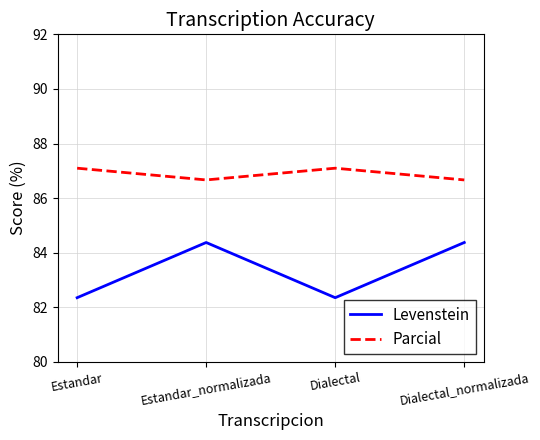

How many interior local valleys does the Levenstein series have?

1